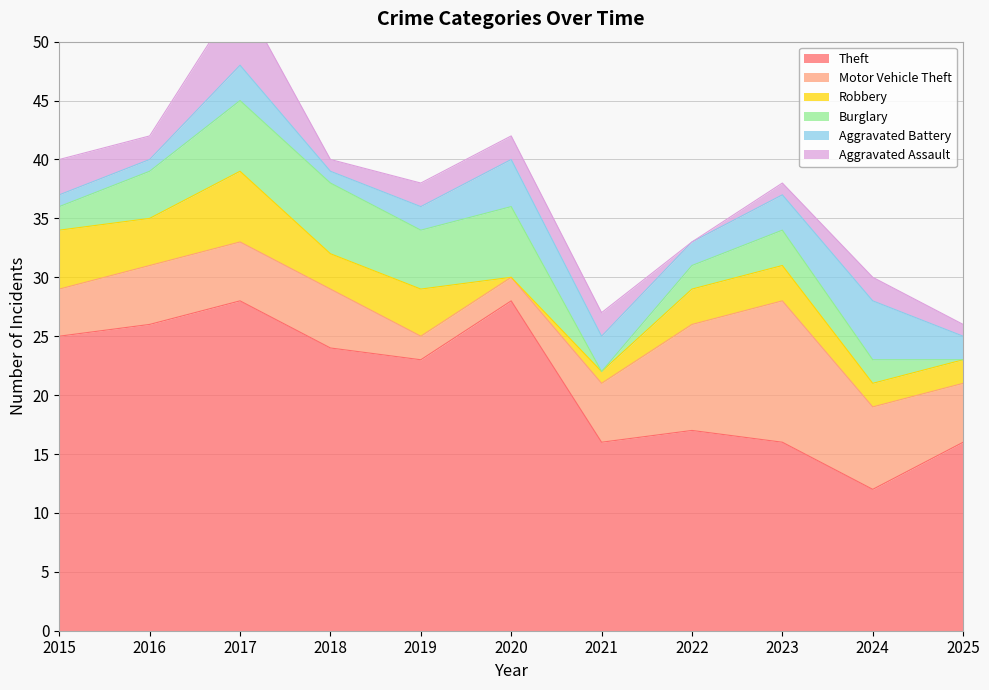

Reading left to right, extract all data points from this chart.

Theft: 2015=25	2016=26	2017=28	2018=24	2019=23	2020=28	2021=16	2022=17	2023=16	2024=12	2025=16
Motor Vehicle Theft: 2015=4	2016=5	2017=5	2018=5	2019=2	2020=2	2021=5	2022=9	2023=12	2024=7	2025=5
Robbery: 2015=5	2016=4	2017=6	2018=3	2019=4	2020=0	2021=1	2022=3	2023=3	2024=2	2025=2
Burglary: 2015=2	2016=4	2017=6	2018=6	2019=5	2020=6	2021=0	2022=2	2023=3	2024=2	2025=0
Aggravated Battery: 2015=1	2016=1	2017=3	2018=1	2019=2	2020=4	2021=3	2022=2	2023=3	2024=5	2025=2
Aggravated Assault: 2015=3	2016=2	2017=6	2018=1	2019=2	2020=2	2021=2	2022=0	2023=1	2024=2	2025=1